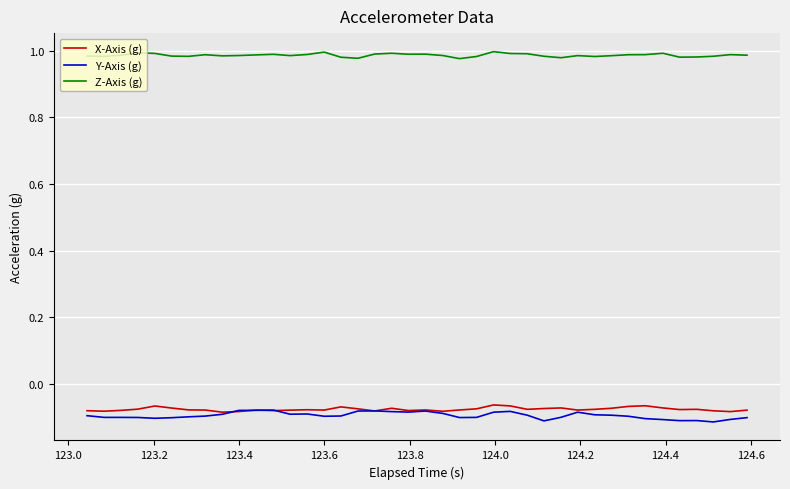

True or false: X-Axis (g) and Z-Axis (g) intersect in this chart.

False